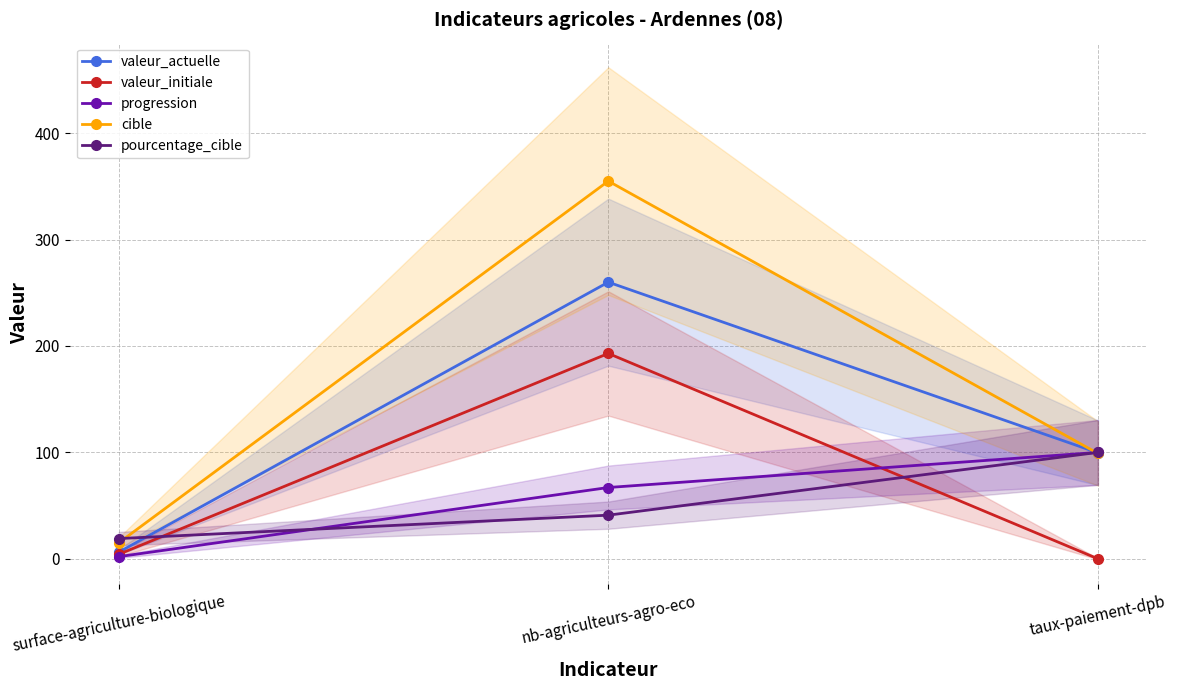

What is the average value of the pourcentage_cible series?

53.3